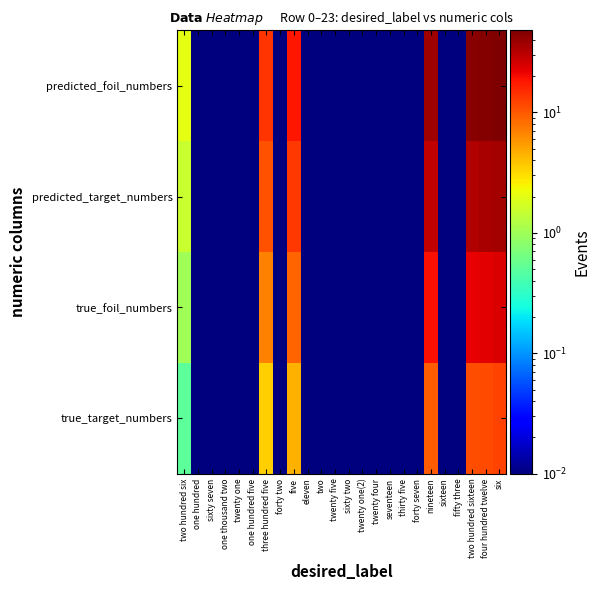

Reading left to right, extract all data points from this chart.

true_target_numbers: two hundred six=0.5	one hundred=0.0	sixty seven=0.0	one thousand two=0.0	twenty one=0.0	one hundred five=0.0	three hundred five=3.5	forty two=0.0	five=4.5	eleven=0.0	two=0.0	twenty five=0.0	sixty two=0.0	twenty one(2)=0.0	twenty four=0.0	seventeen=0.0	thirty five=0.0	forty seven=0.0	nineteen=9.5	sixteen=0.0	fifty three=0.0	two hundred sixteen=11.0	four hundred twelve=11.5	six=12.0
true_foil_numbers: two hundred six=1.0	one hundred=0.0	sixty seven=0.0	one thousand two=0.0	twenty one=0.0	one hundred five=0.0	three hundred five=7.0	forty two=0.0	five=9.0	eleven=0.0	two=0.0	twenty five=0.0	sixty two=0.0	twenty one(2)=0.0	twenty four=0.0	seventeen=0.0	thirty five=0.0	forty seven=0.0	nineteen=19.0	sixteen=0.0	fifty three=0.0	two hundred sixteen=22.0	four hundred twelve=23.0	six=24.0
predicted_target_numbers: two hundred six=1.5	one hundred=0.0	sixty seven=0.0	one thousand two=0.0	twenty one=0.0	one hundred five=0.0	three hundred five=10.5	forty two=0.0	five=13.5	eleven=0.0	two=0.0	twenty five=0.0	sixty two=0.0	twenty one(2)=0.0	twenty four=0.0	seventeen=0.0	thirty five=0.0	forty seven=0.0	nineteen=28.5	sixteen=0.0	fifty three=0.0	two hundred sixteen=33.0	four hundred twelve=34.5	six=36.0
predicted_foil_numbers: two hundred six=2.0	one hundred=0.0	sixty seven=0.0	one thousand two=0.0	twenty one=0.0	one hundred five=0.0	three hundred five=14.0	forty two=0.0	five=18.0	eleven=0.0	two=0.0	twenty five=0.0	sixty two=0.0	twenty one(2)=0.0	twenty four=0.0	seventeen=0.0	thirty five=0.0	forty seven=0.0	nineteen=38.0	sixteen=0.0	fifty three=0.0	two hundred sixteen=44.0	four hundred twelve=46.0	six=48.0